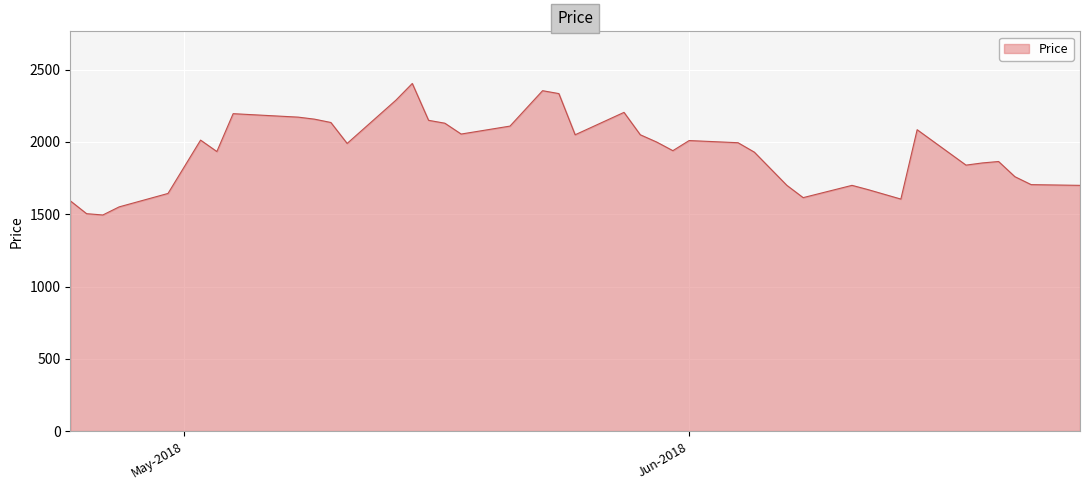

What is the difference between the maximum and minimum values?

910